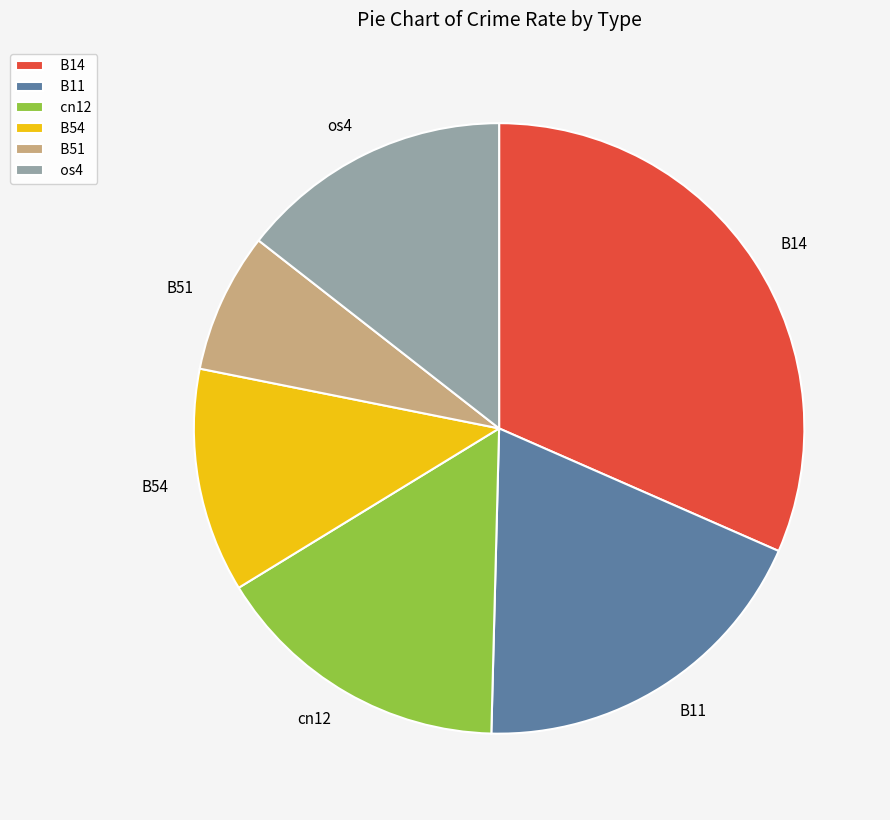

Is it true that B11 is 10% of the pie?

False